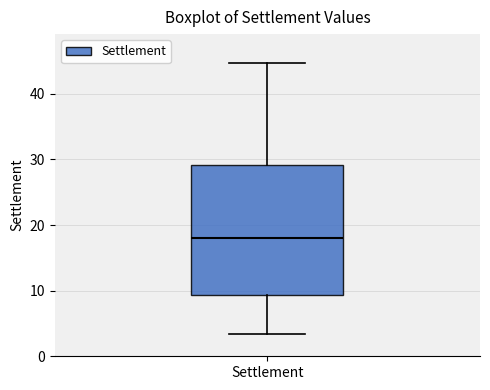

Transcribe this box plot: give where the median line is, the range the box spans, and where the two whiskers end, as read against the y-axis. The values are not printed on the chart, so give them approximately, as read against the axis.

median 18, box 9 to 29, whiskers 3 to 45